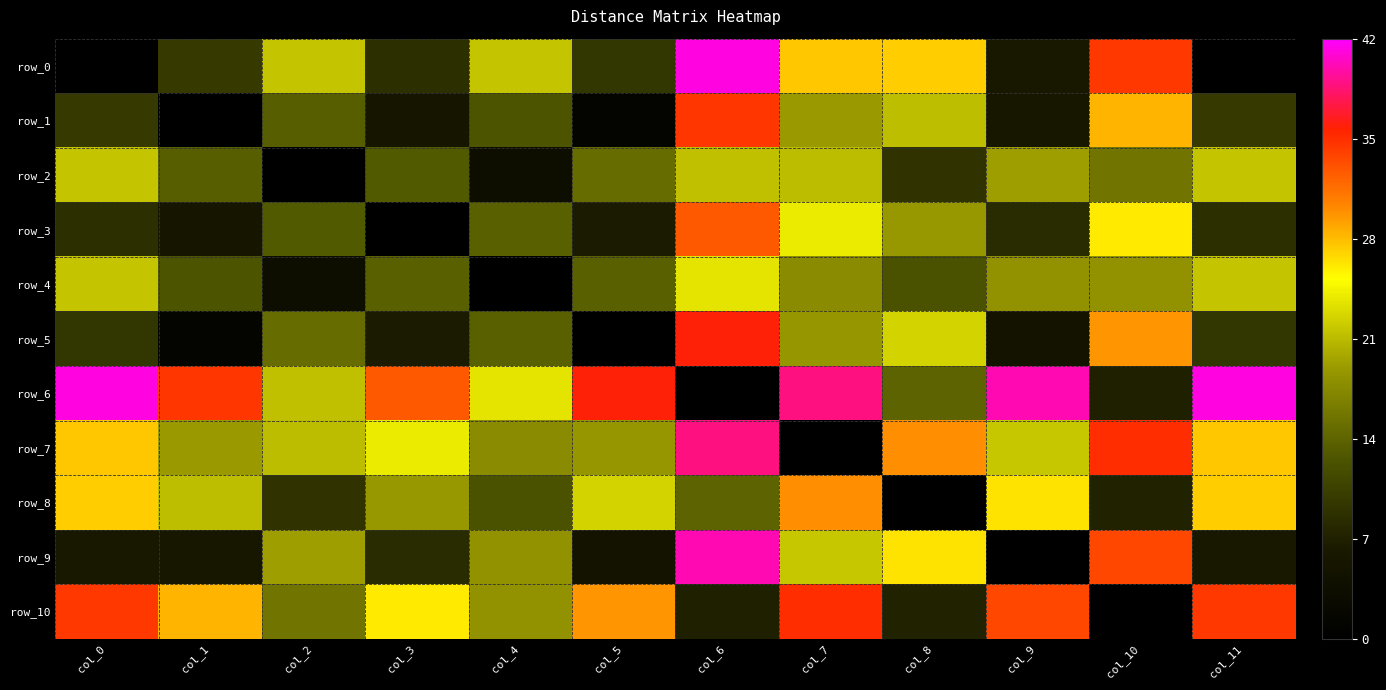

What is the maximum value for row_5?

35.9